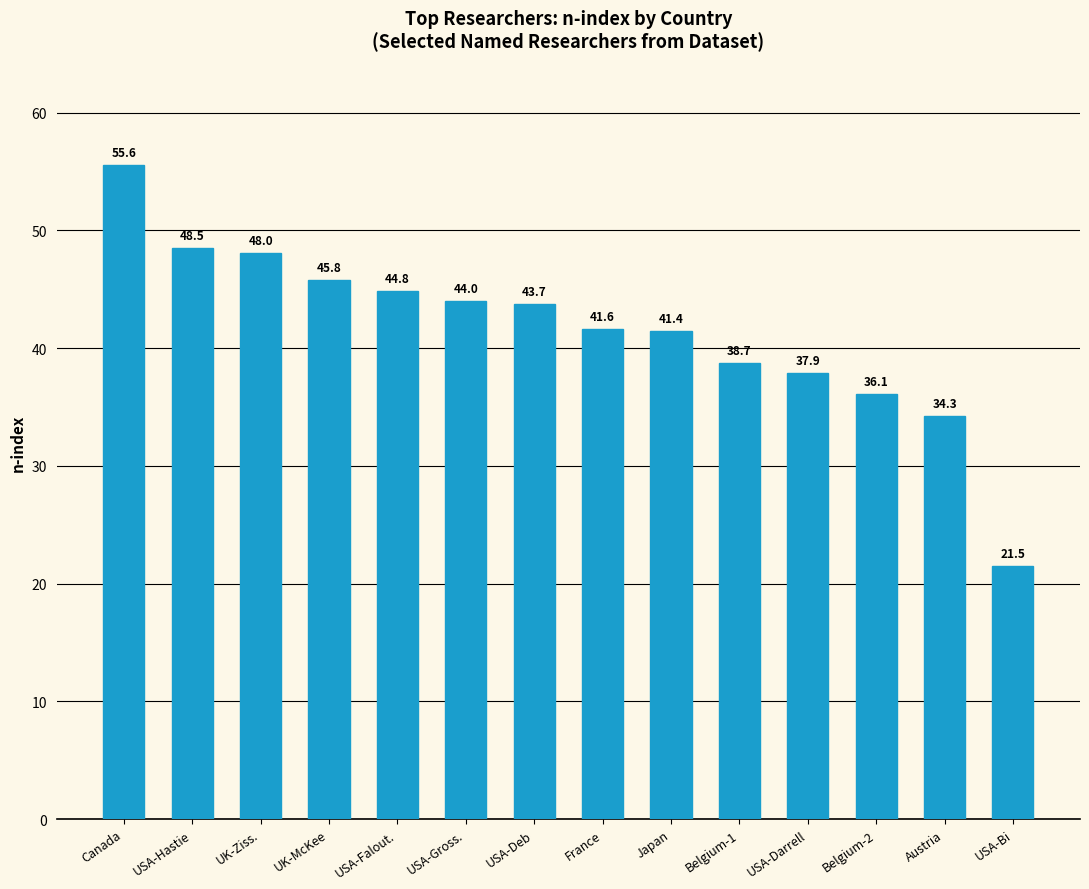

What is the difference between the maximum and minimum values?

34.1